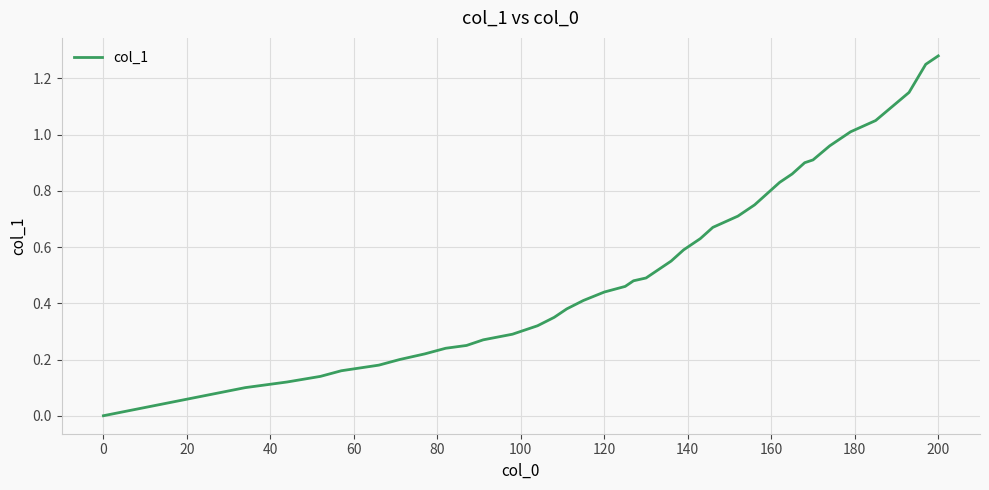

What is the average value?

0.6